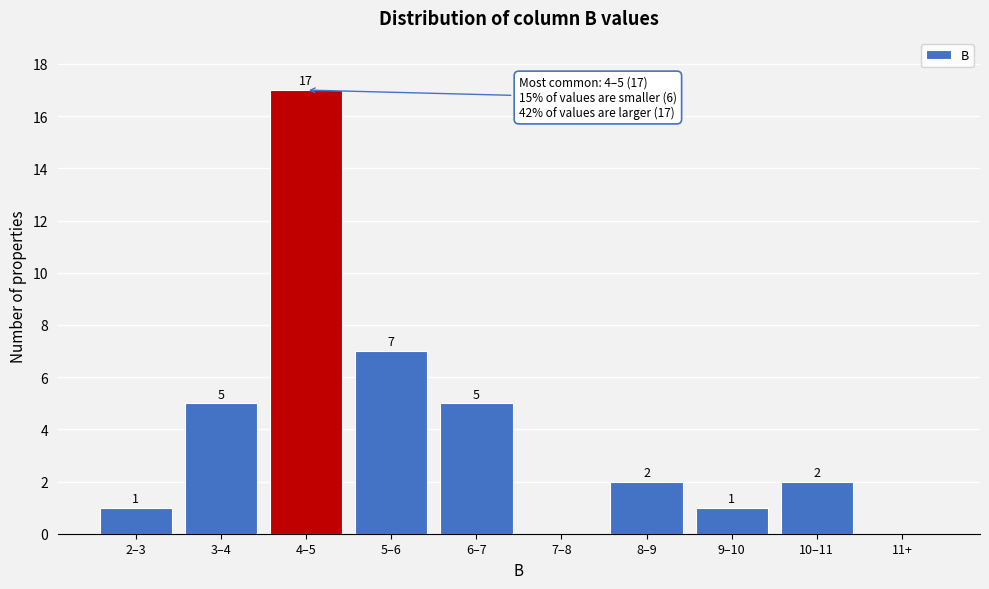

Reading left to right, transcribe all the data shown in this chart.

2–3=1	3–4=5	4–5=17	5–6=7	6–7=5	7–8=0	8–9=2	9–10=1	10–11=2	11+=0